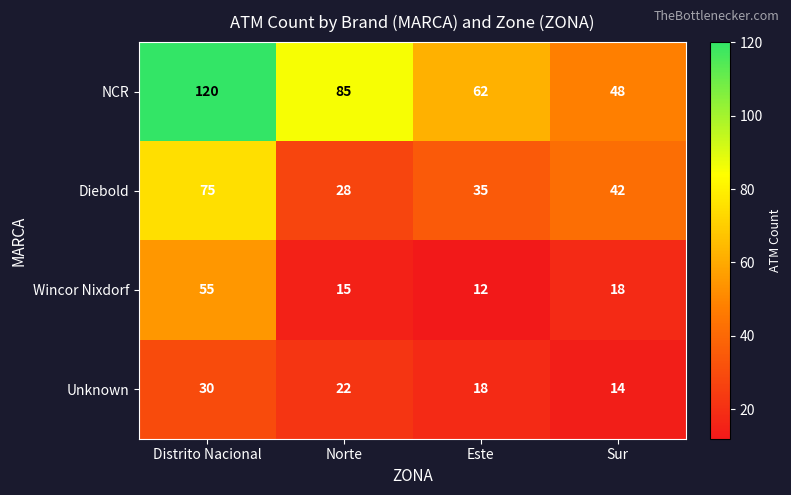

Which series changed the most between Este and Sur?

NCR